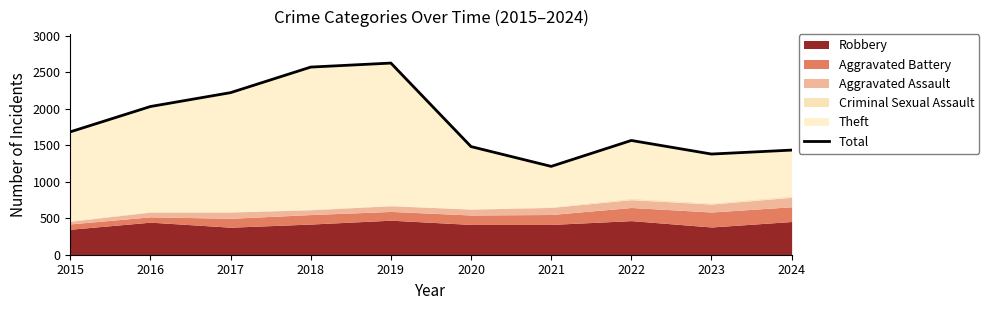

What is the sum of the values at 2022 and 2023?

2944